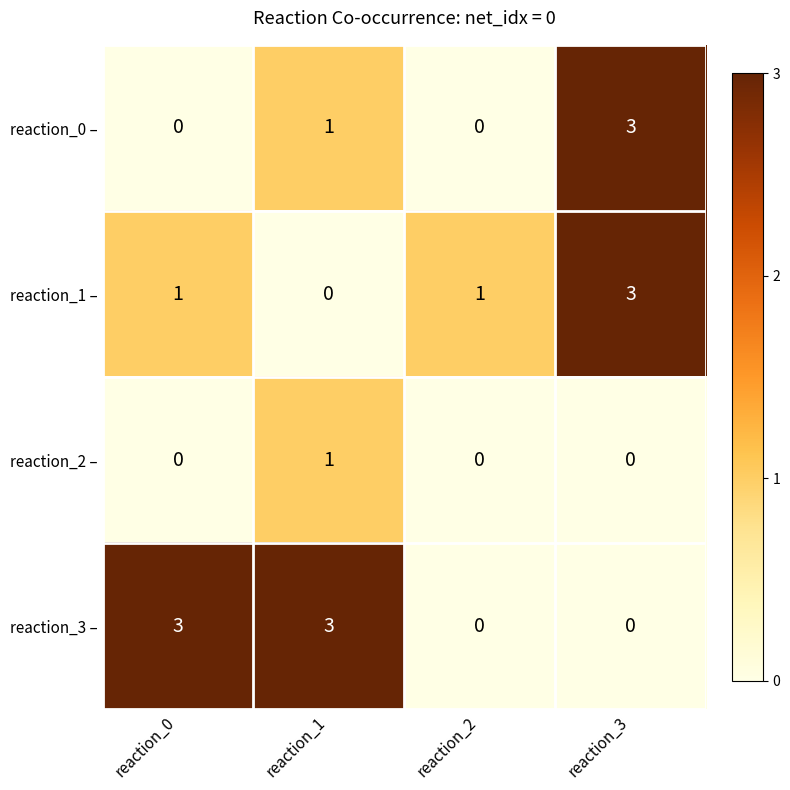

Count the number of data series in this chart.

4